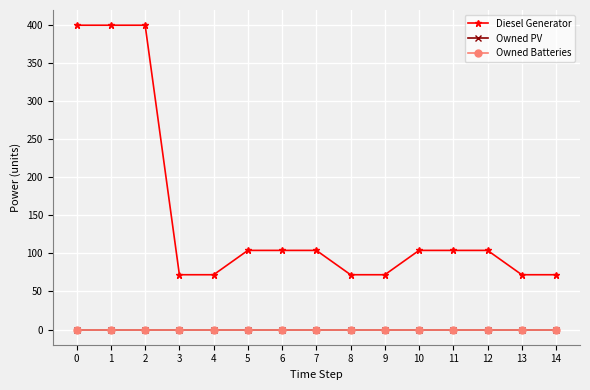

What is the spread (max minus min) of values at 13?

72